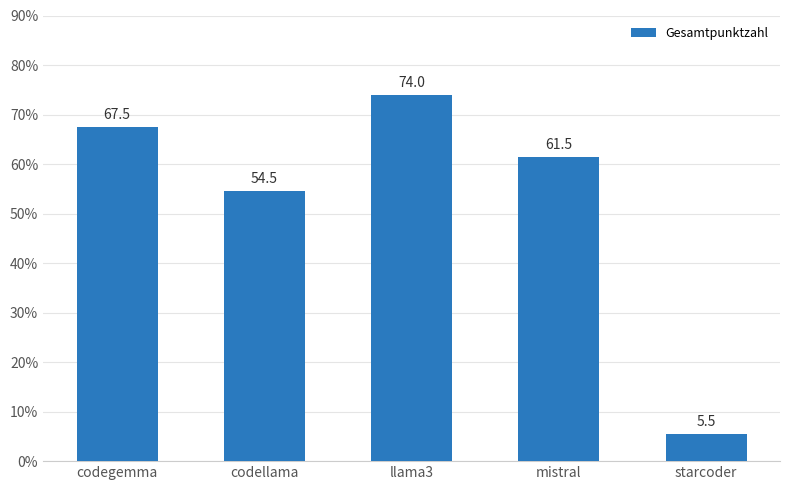

Where is the data nearest to the value 39?

codellama